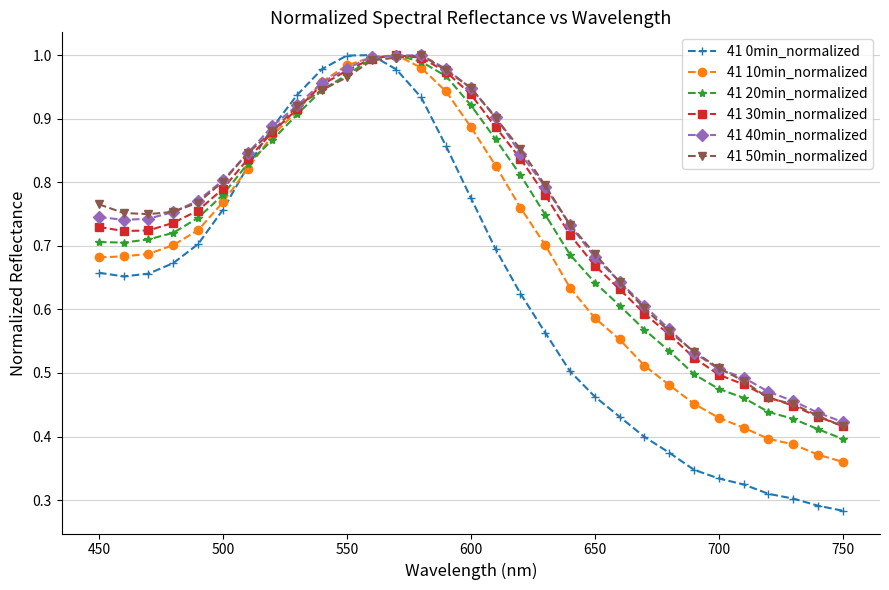

What is the sum of all 41 10min_normalized values?

21.5